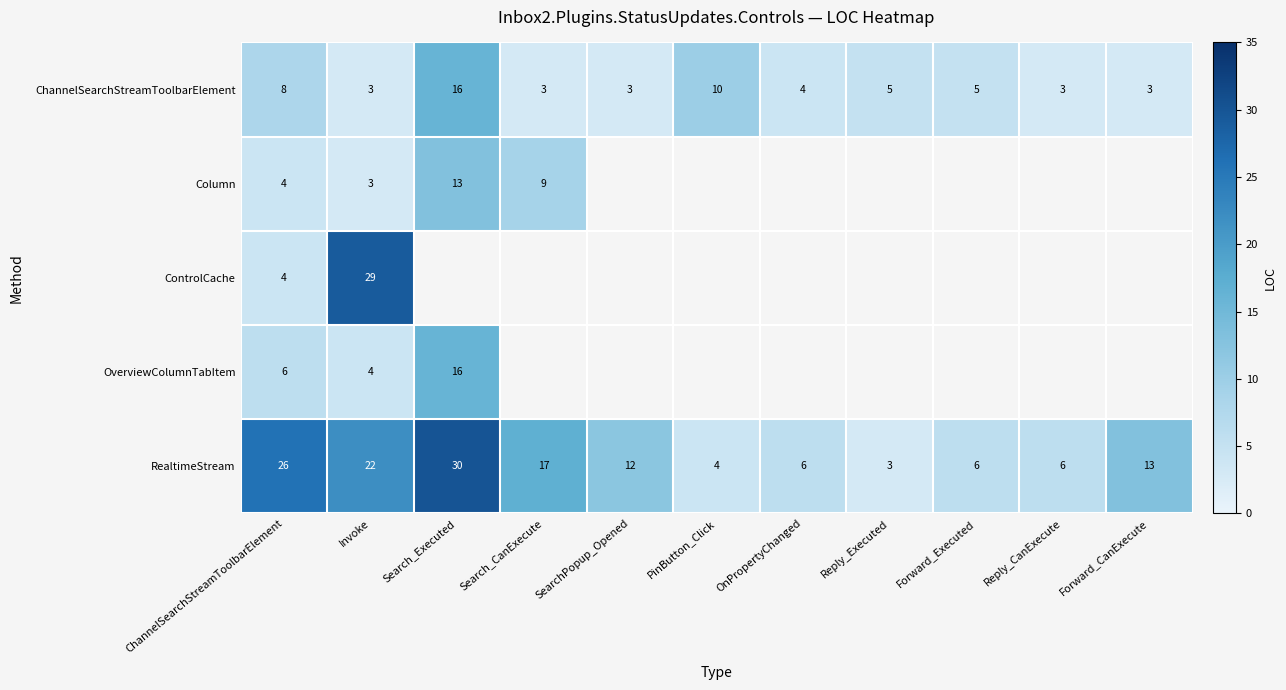

What is the spread (max minus min) of values at ChannelSearchStreamToolbarElement?

22